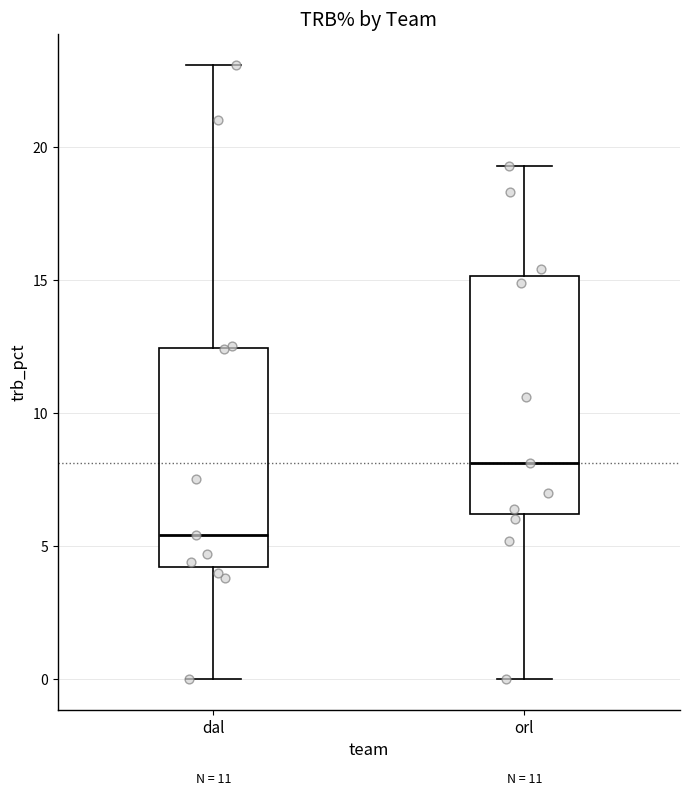

Which box has the highest median line?

orl